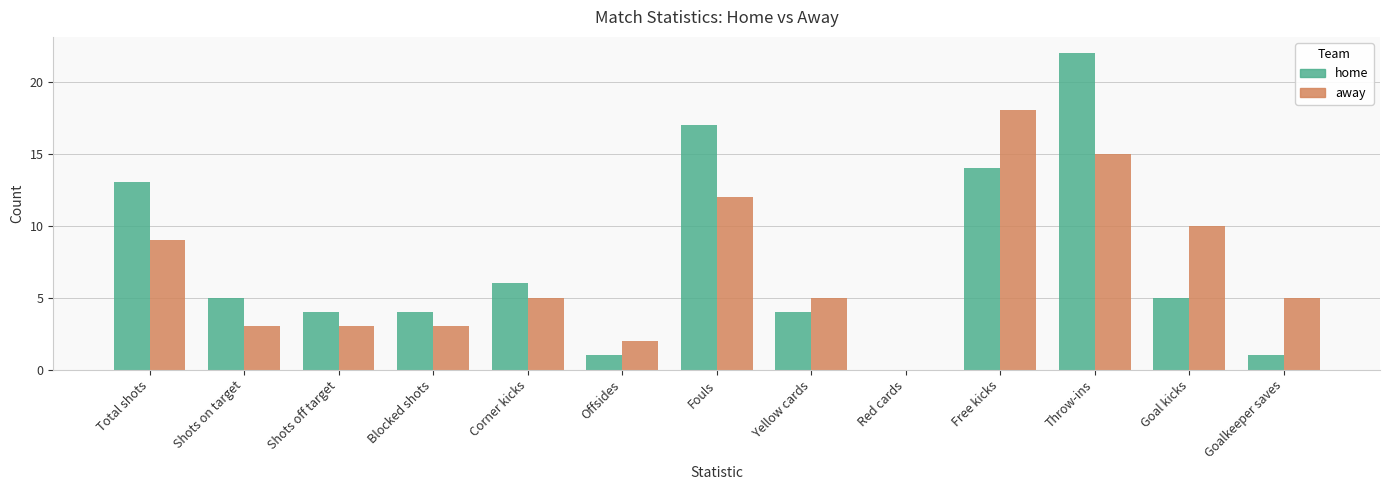

The away series shows 3 at Offsides. True or false?

False